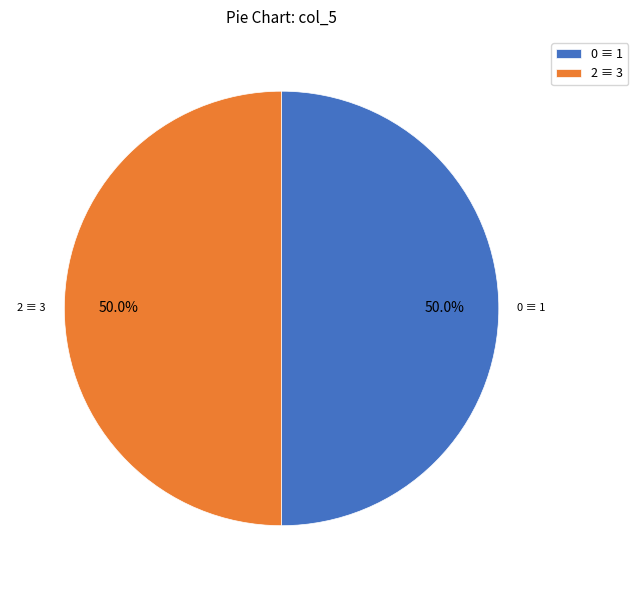

What portion of the pie excludes 0 ≡ 1?

50.0%